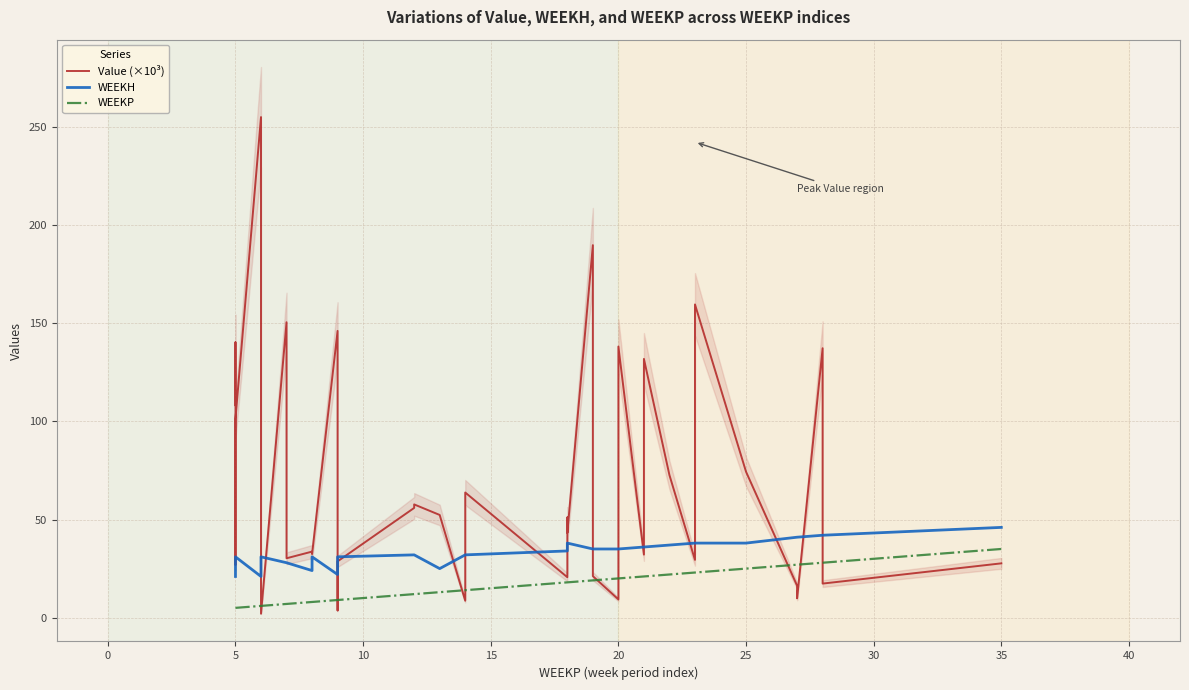

After their last crossing, which series has the higher values: Value (×10³) or WEEKP?

WEEKP